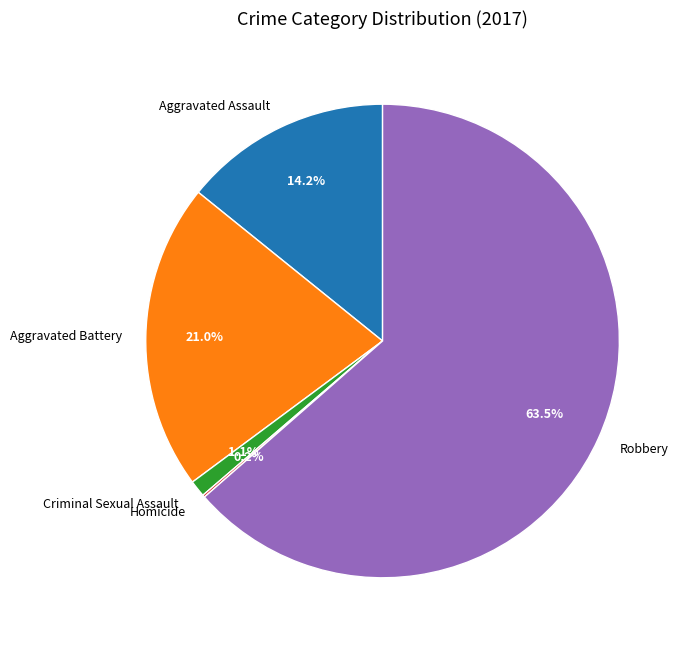

What percentage is NOT represented by Aggravated Battery?

79.0%